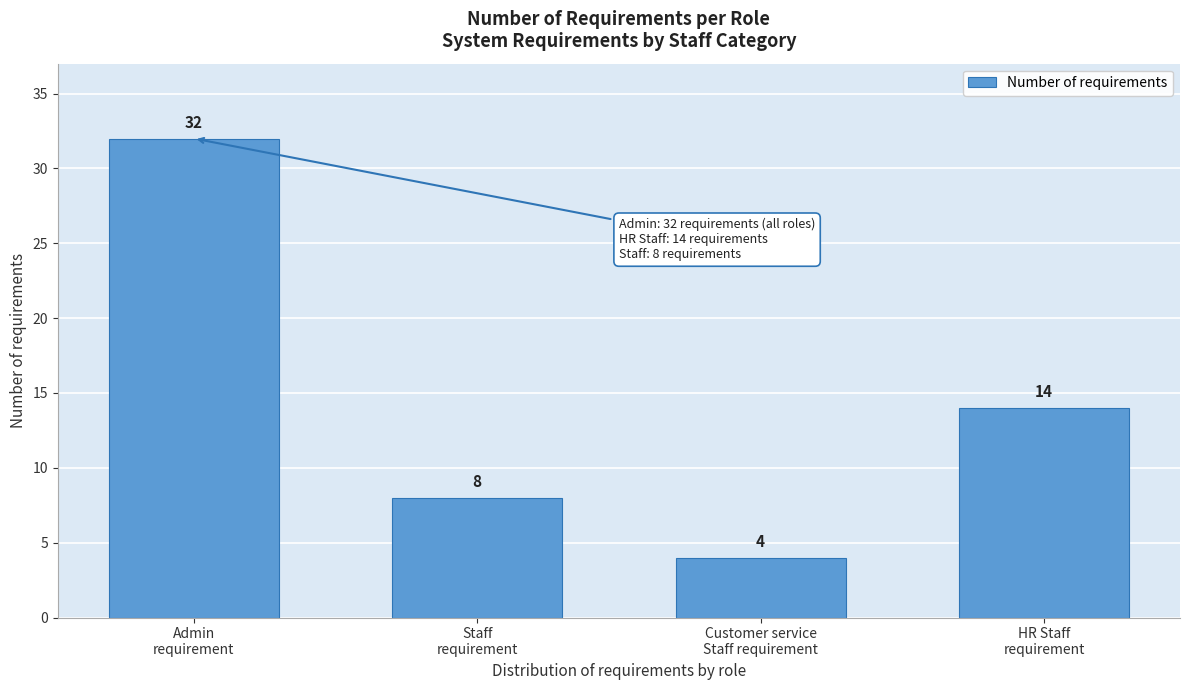

Reading right to left, list all the values displayed in this chart.

14	4	8	32